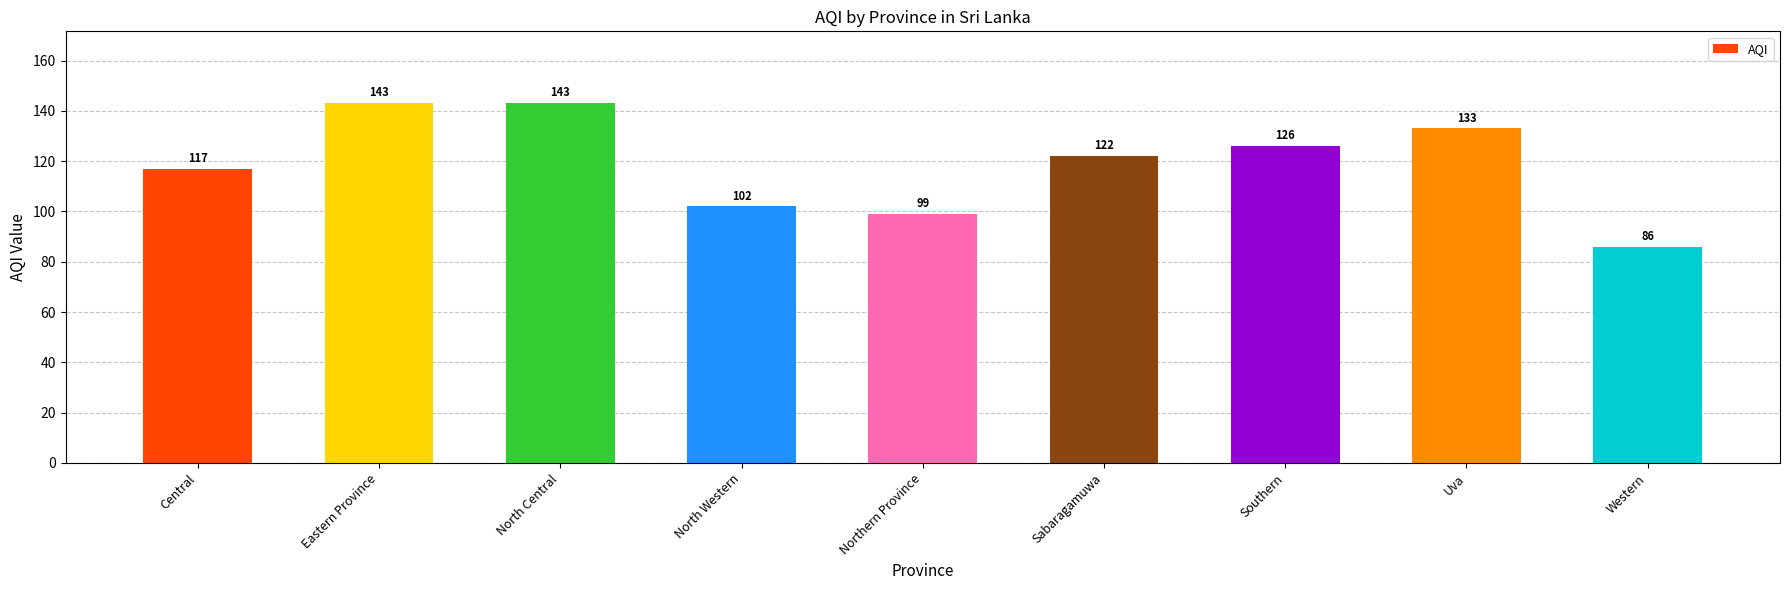

What is the difference between the values at North Central and Northern Province?

44